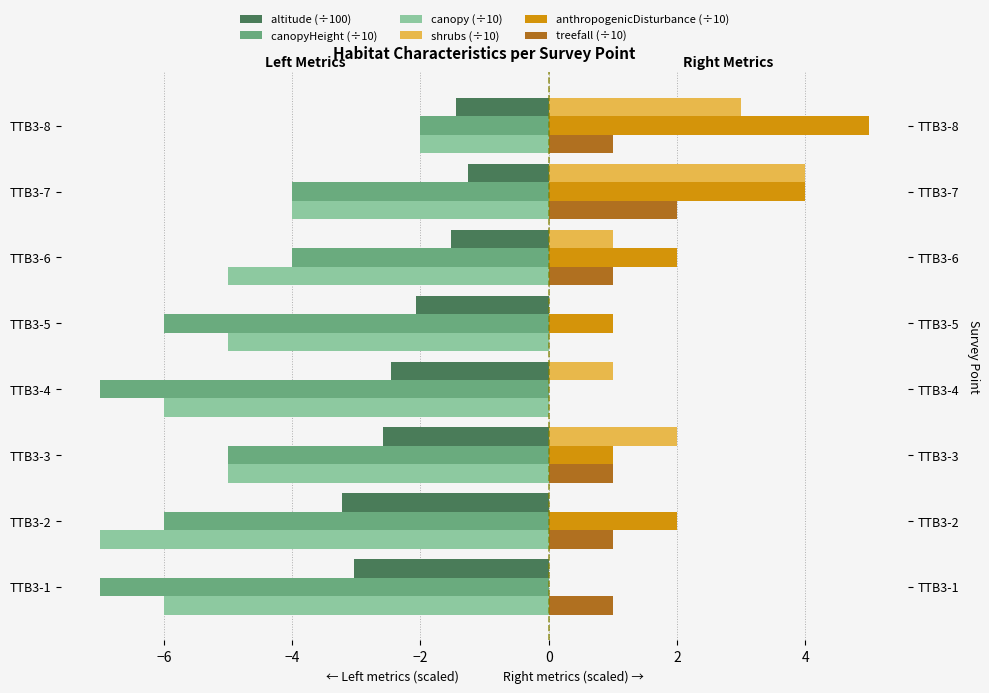

Reading left to right, what are all the values shown in this chart?

altitude (÷100): -3.0	-3.2	-2.6	-2.5	-2.1	-1.5	-1.3	-1.4
canopyHeight (÷10): -7.0	-6.0	-5.0	-7.0	-6.0	-4.0	-4.0	-2.0
canopy (÷10): -6.0	-7.0	-5.0	-6.0	-5.0	-5.0	-4.0	-2.0
shrubs (÷10): 0.0	0.0	2.0	1.0	0.0	1.0	4.0	3.0
anthropogenicDisturbance (÷10): 0.0	2.0	1.0	0.0	1.0	2.0	4.0	5.0
treefall (÷10): 1.0	1.0	1.0	0.0	0.0	1.0	2.0	1.0